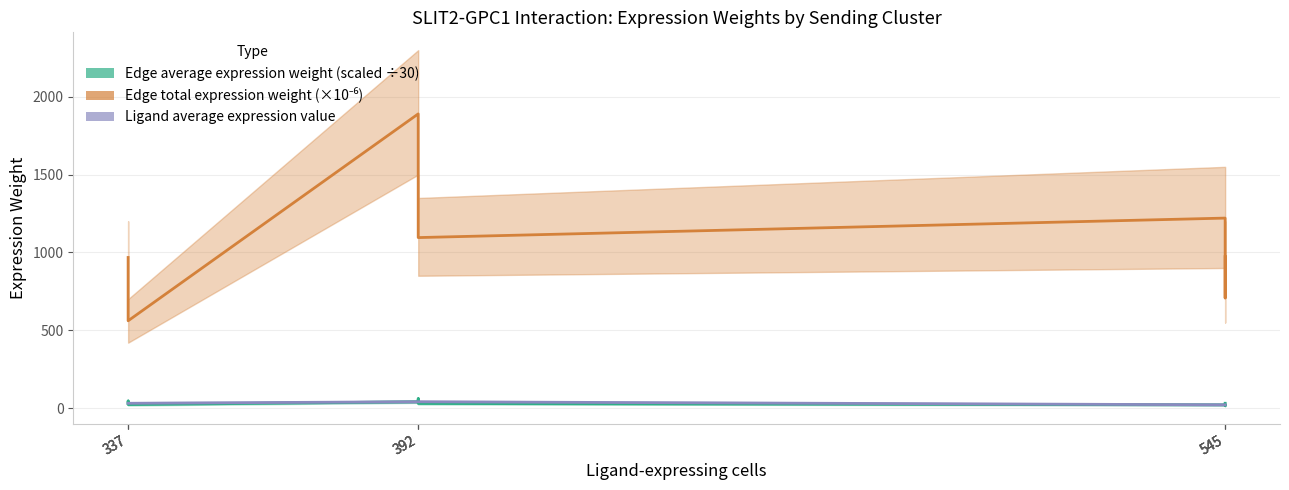

Which series has the largest total across all categories?

Edge total expression weight (×10⁶)